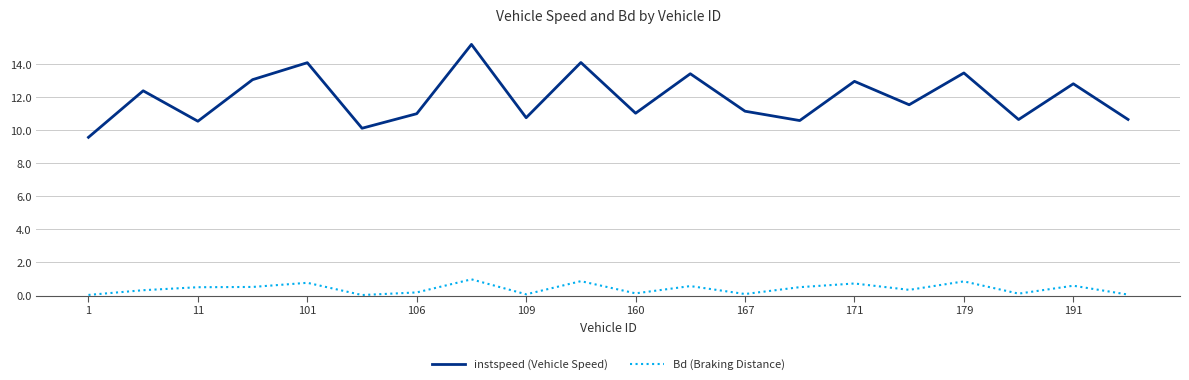

True or false: instspeed (Vehicle Speed) and Bd (Braking Distance) cross at least once.

False